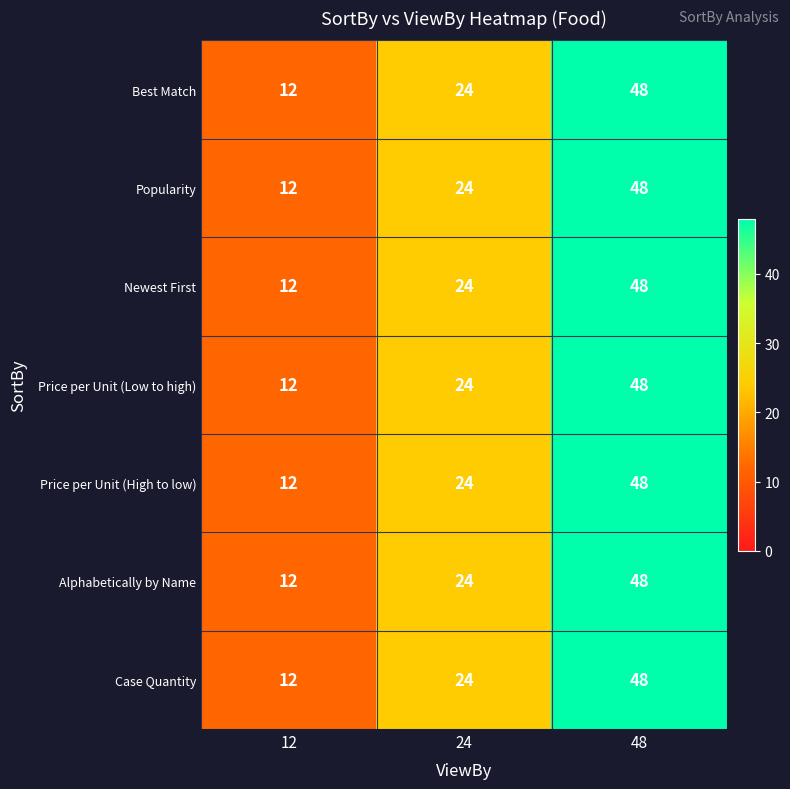

Which category has the highest value in the Newest First series?

48